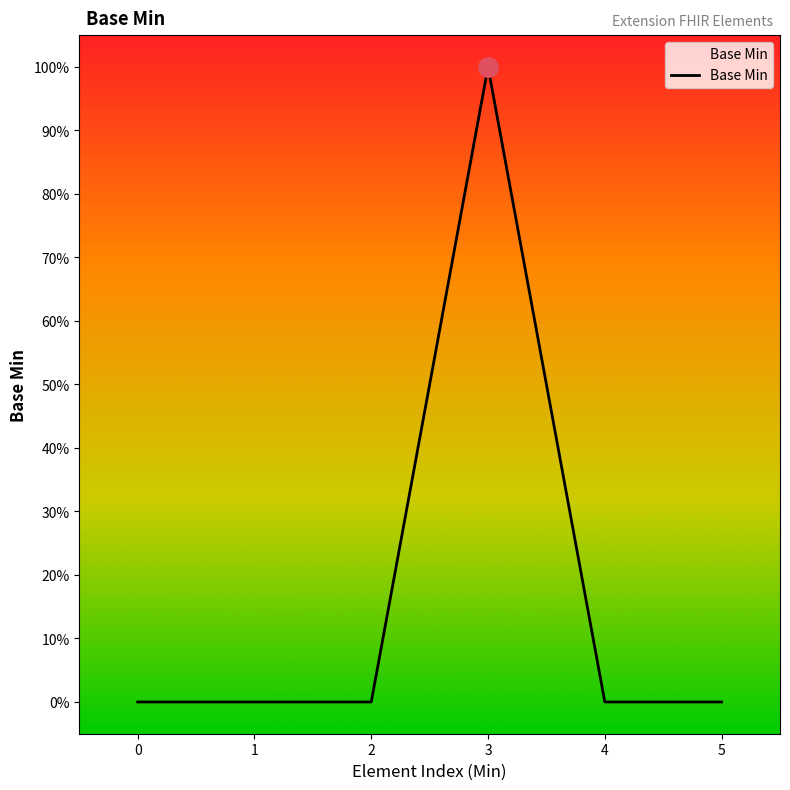

Does the chart display data point markers on the line(s)?

No